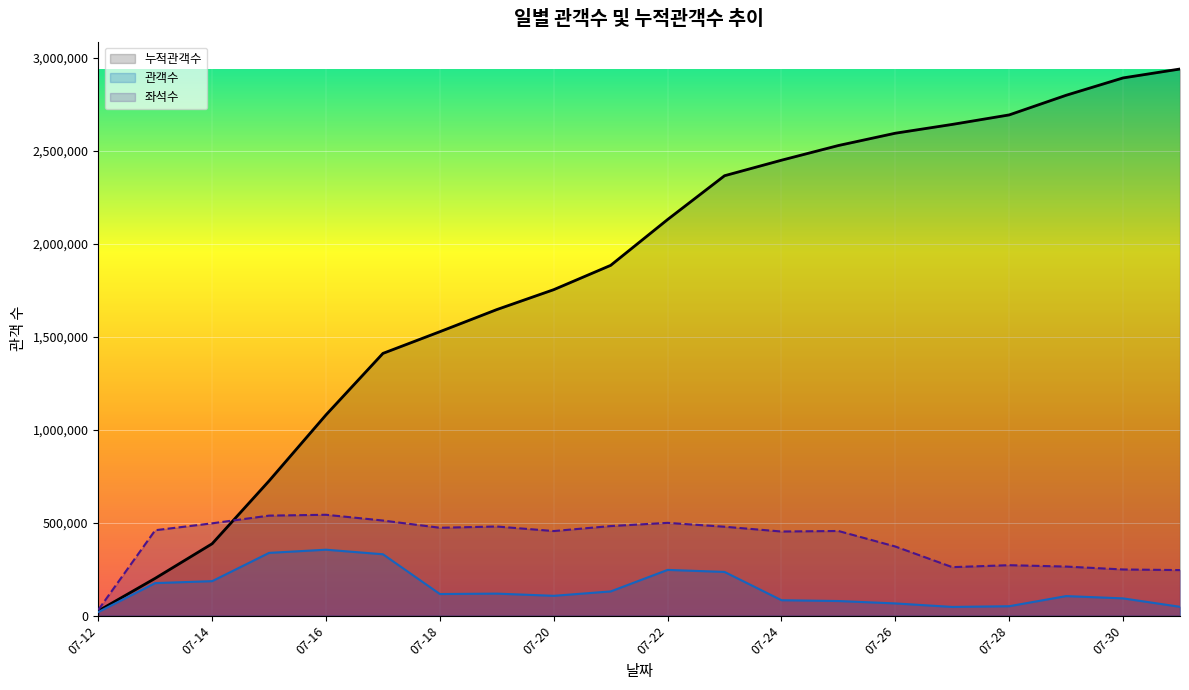

Reading right to left, transcribe all the data shown in this chart.

누적관객수: 2941354	2893359	2800043	2694389	2643261	2595944	2529743	2450659	2367192	2131568	1885004	1754246	1647115	1528118	1411360	1080653	725450	387327	201328	25828
관객수: 47995	93316	105654	51128	47317	66201	79084	83467	235624	246564	130758	107131	118997	116758	330707	355203	338123	185999	175500	19845
좌석수: 245513	248862	264434	271918	261382	372351	455898	453051	478832	499618	482416	455552	480004	473321	512146	543139	538566	497141	460019	31446